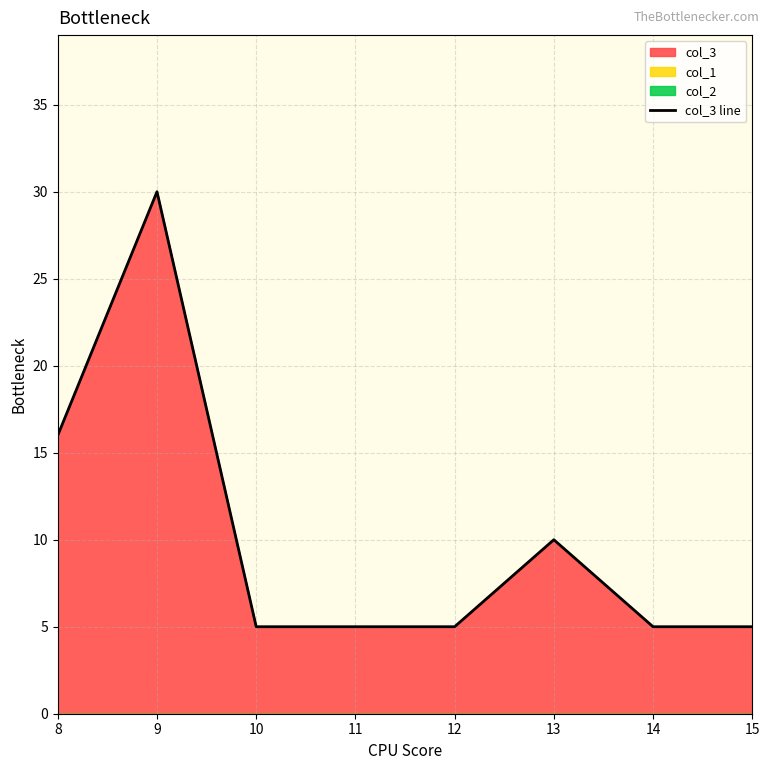

List the labels in order of value, largest first.

9, 8, 13, 10, 11, 12, 14, 15